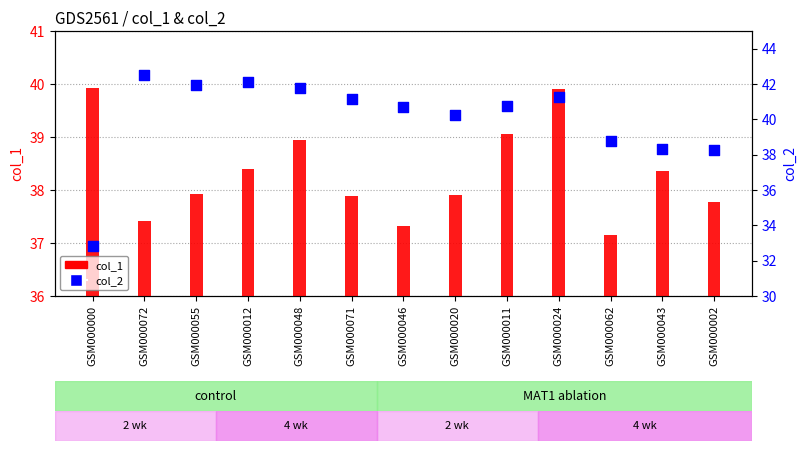

Which series has the largest total across all categories?

col_2